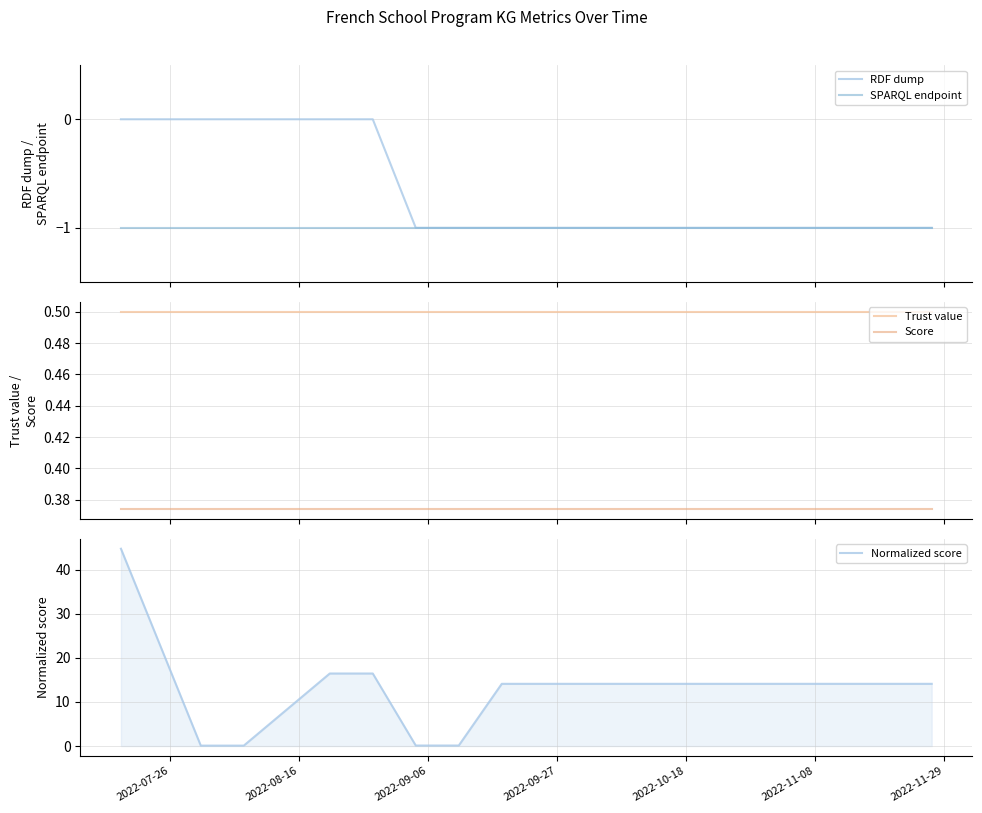

What is the lowest value of the Trust value series?

0.5